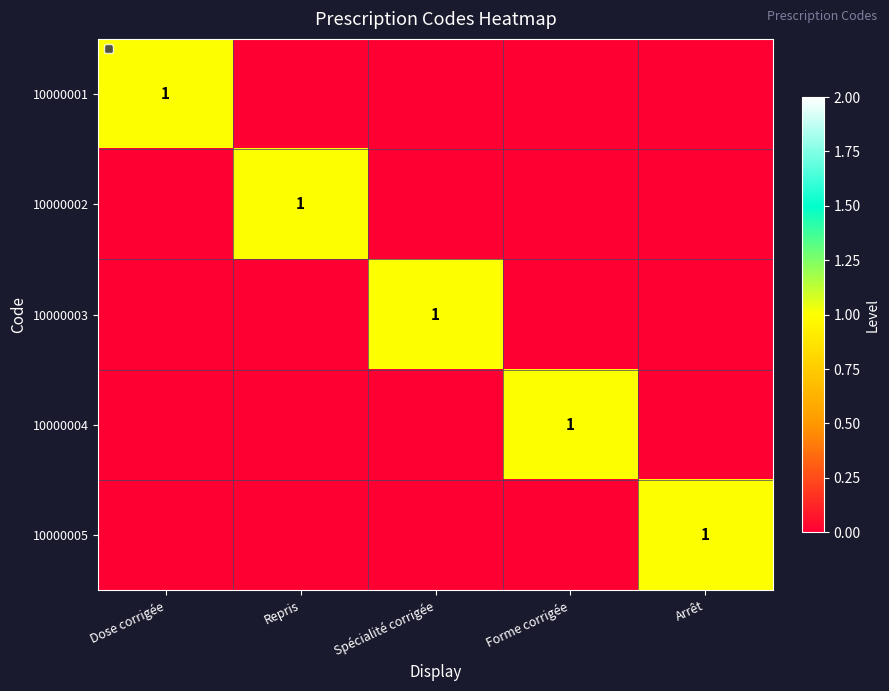

Is the value of 10000003 at Dose corrigée greater than the value of 10000005 at Dose corrigée?

No